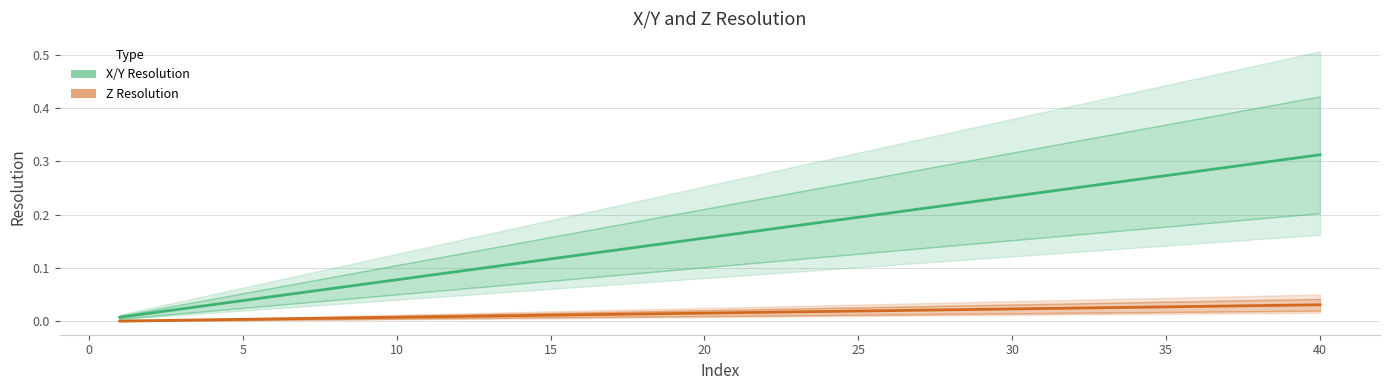

Which series has the largest total across all categories?

X/Y Resolution